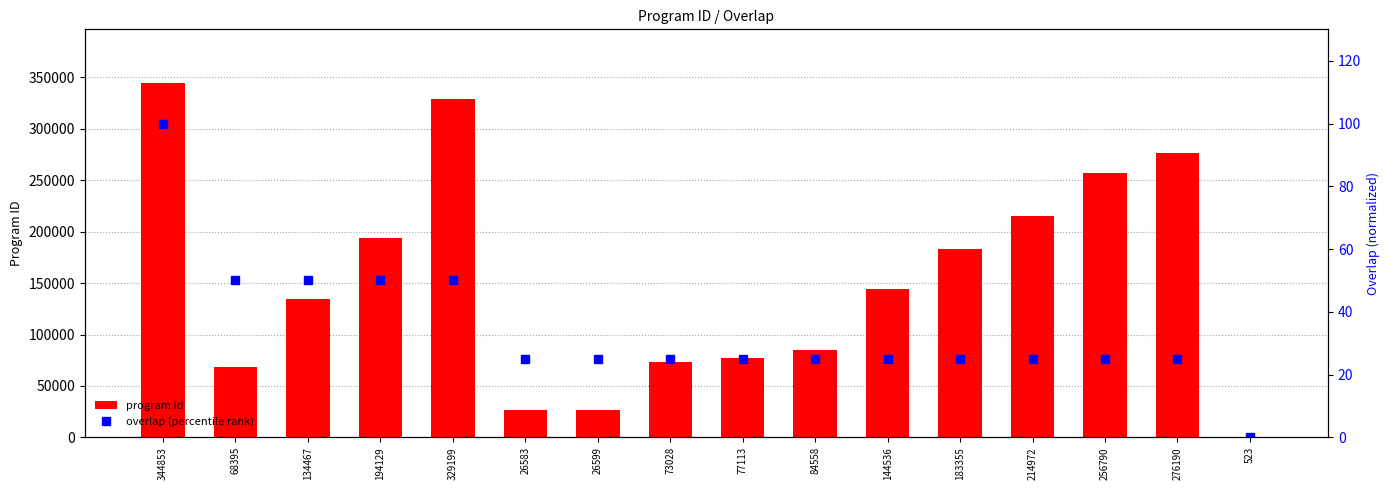

What is the average value of the program id series?

152206